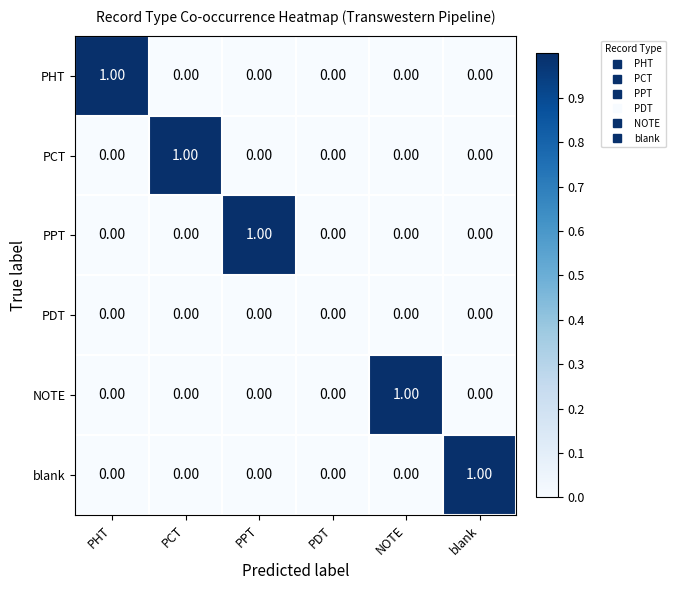

Is the value of PCT at PCT greater than the value of NOTE at PPT?

Yes